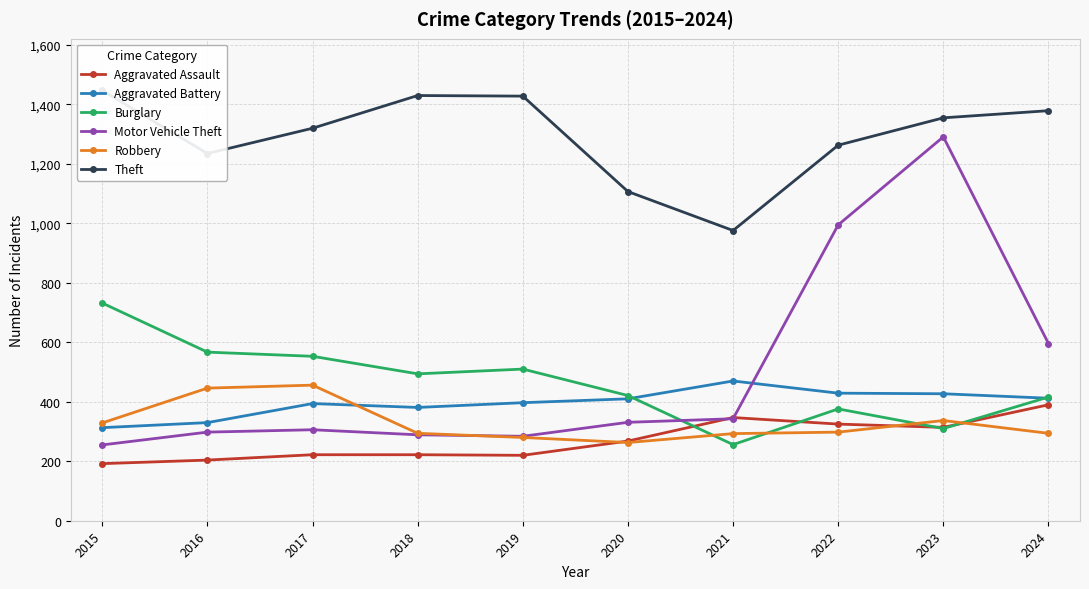

What are all the series names shown in the legend?

Aggravated Assault, Aggravated Battery, Burglary, Motor Vehicle Theft, Robbery, Theft